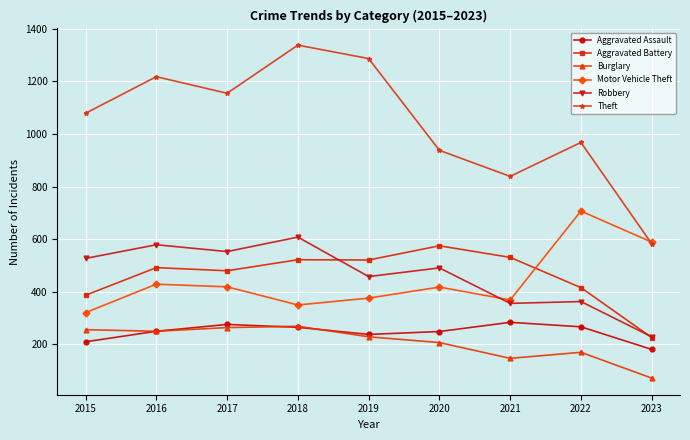

True or false: Aggravated Assault and Motor Vehicle Theft intersect in this chart.

False